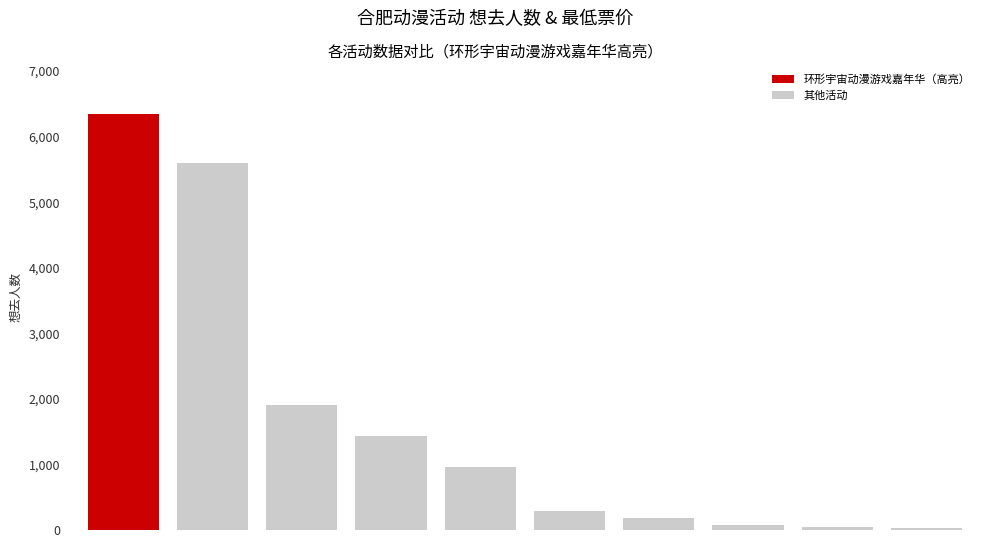

What is the difference between the second highest and second lowest values?

5552